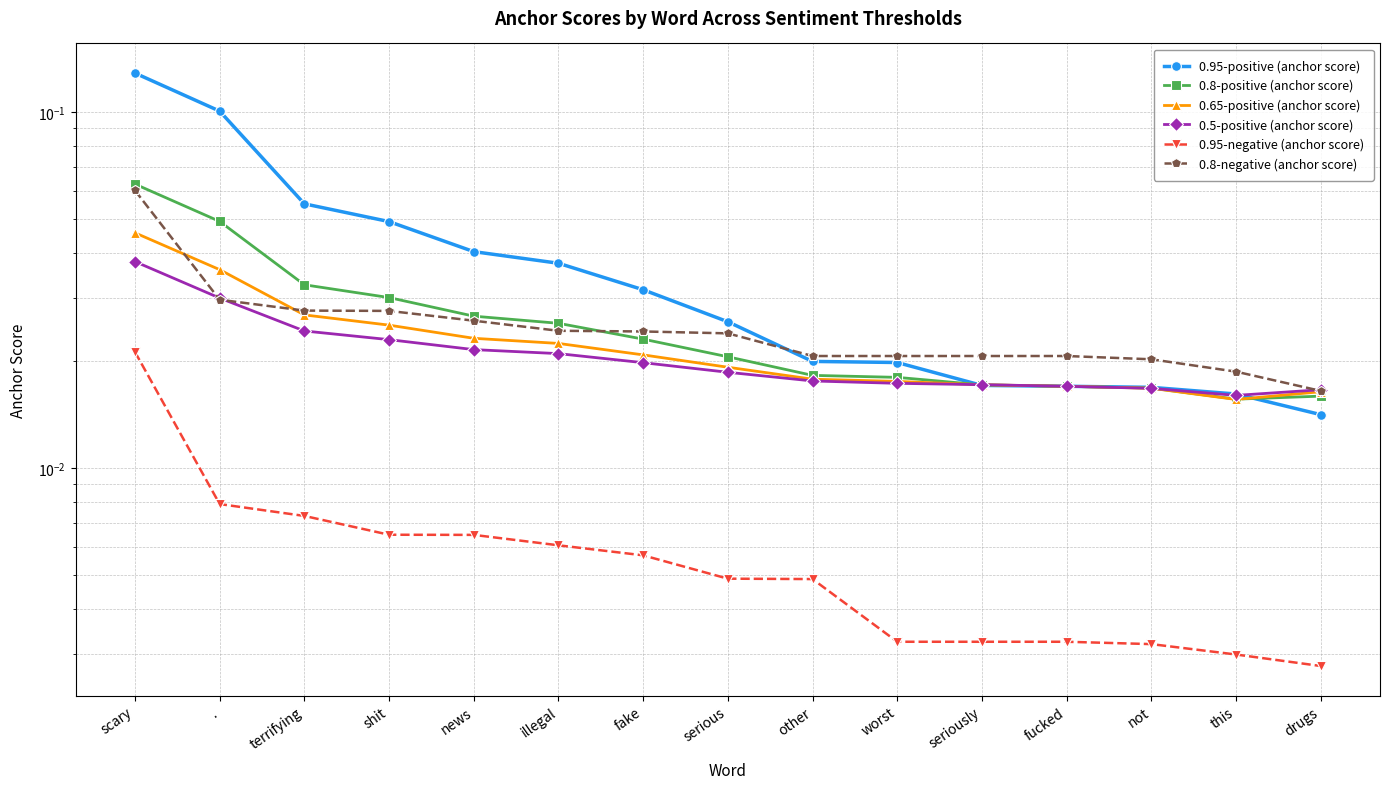

What is the label of the 8th point from the right?

serious